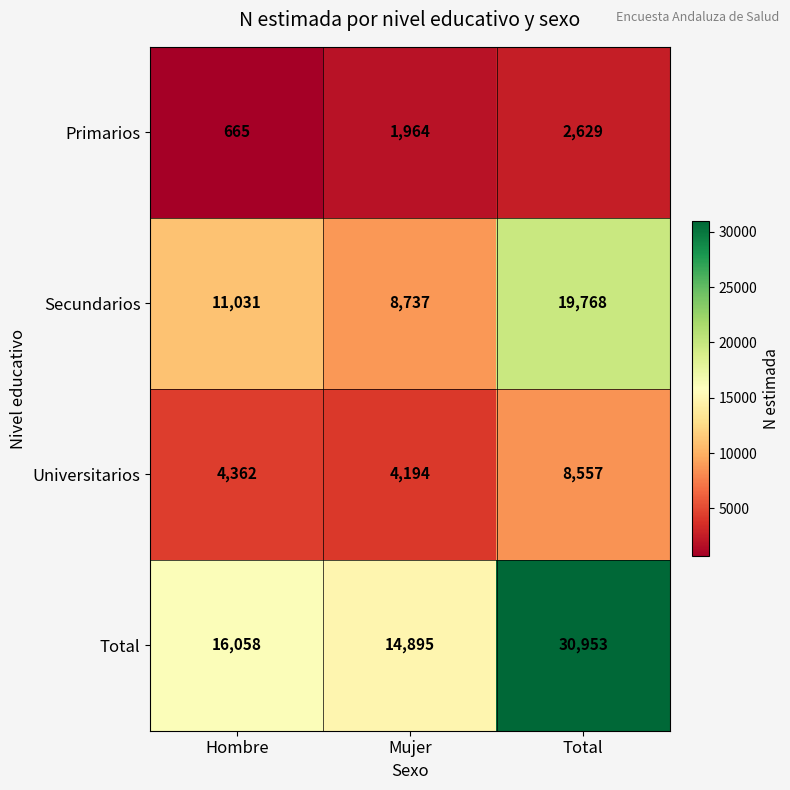

What is the difference between the Primarios values at Total and Hombre?

1964